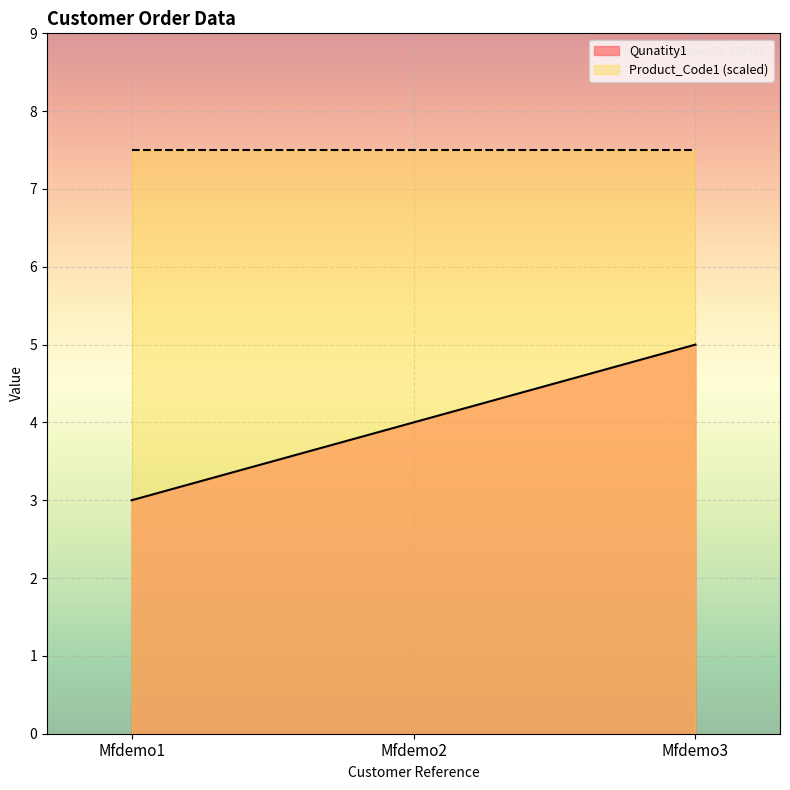

Approximately how many times larger is the value at Mfdemo2 compared to Mfdemo1?

1.3